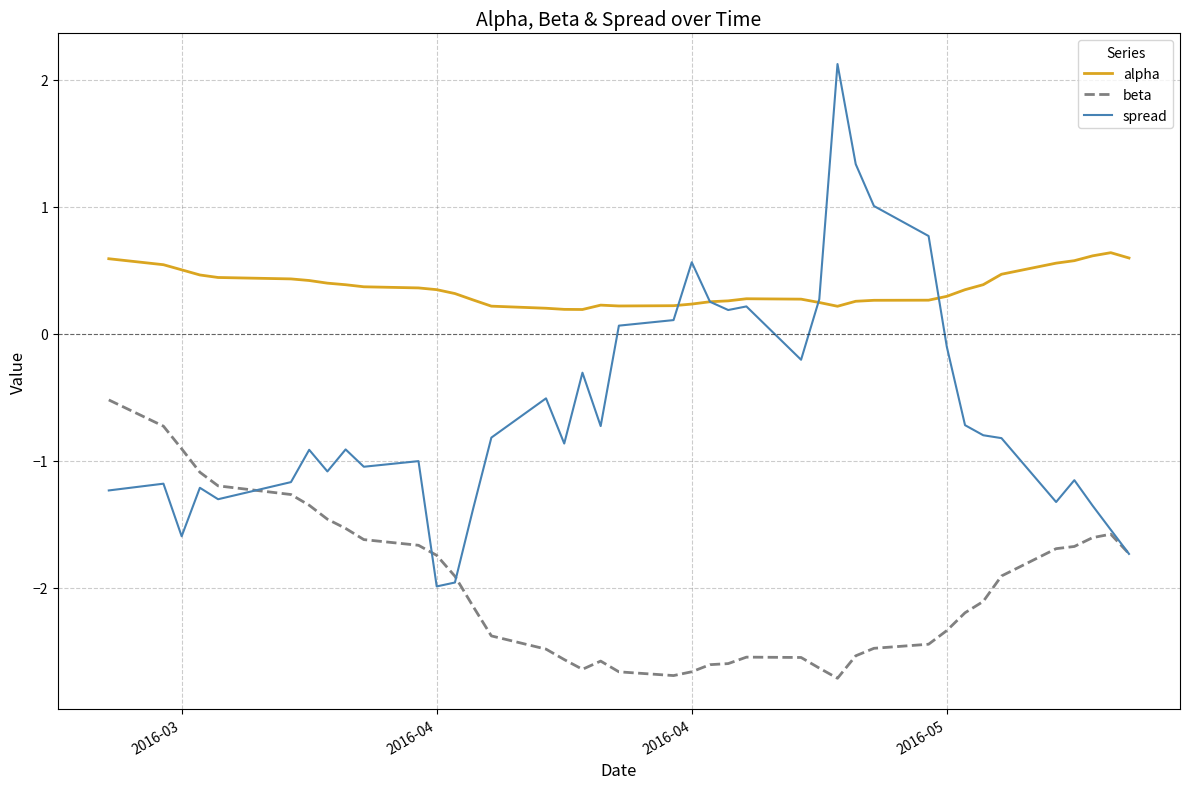

Rank the series by their maximum value, from highest to lowest.

spread, alpha, beta